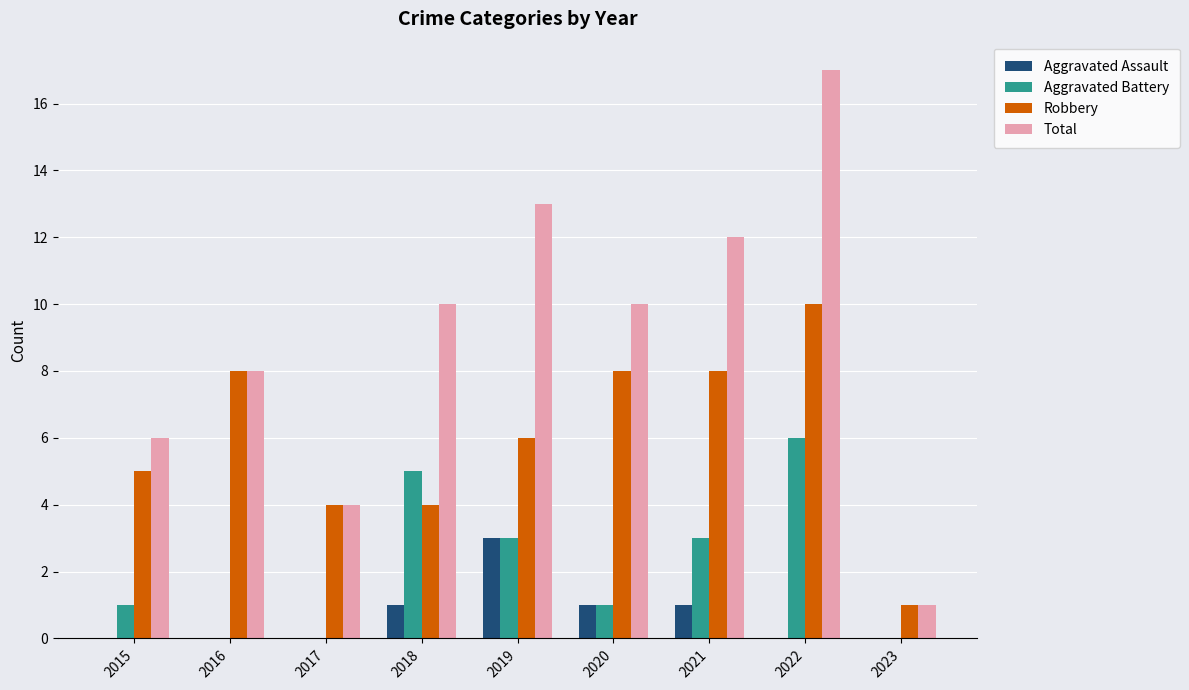

True or false: Aggravated Battery has a value of 0 at 2023.

True